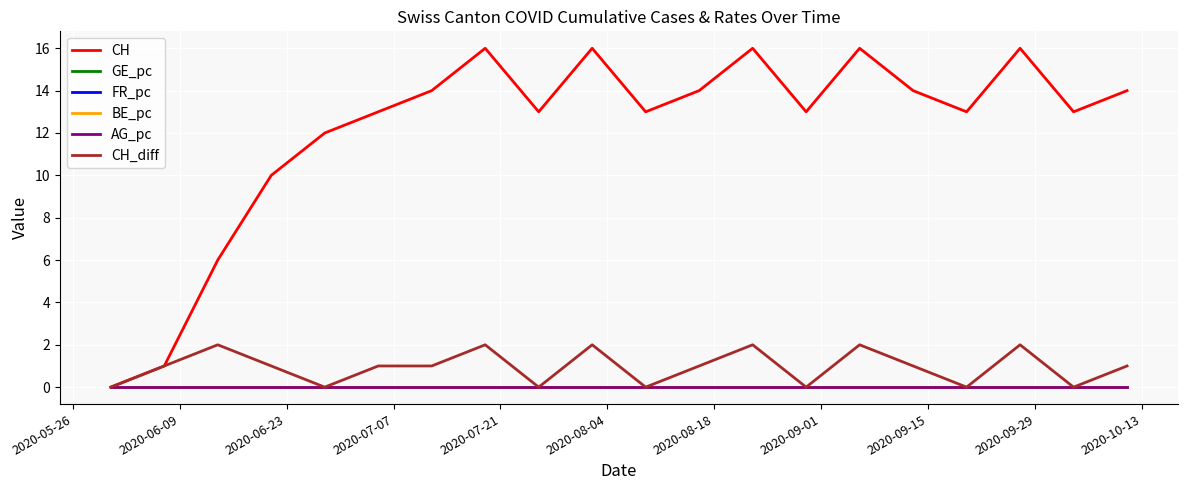

Which series has the widest spread of values?

CH